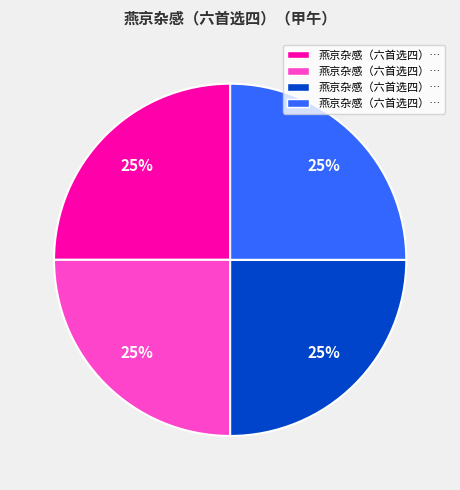

Does any single category account for the majority?

No